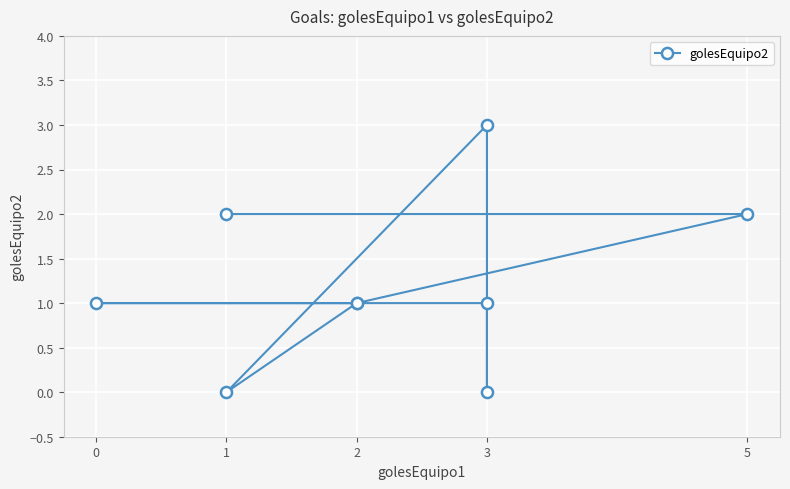

What is the difference between the maximum and minimum values?

3